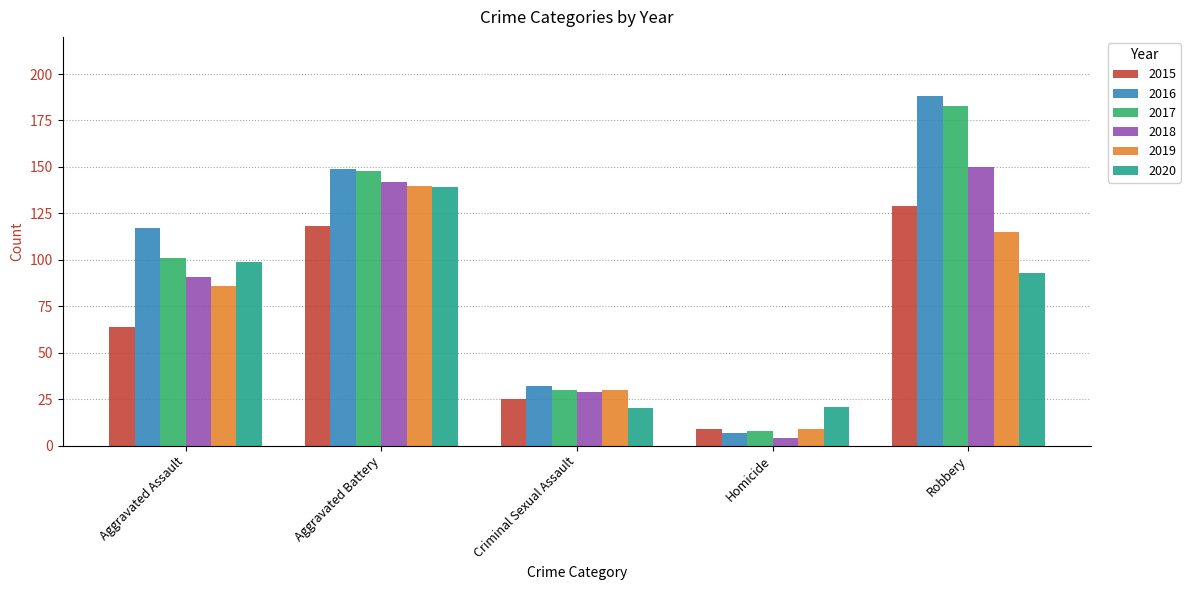

Between Aggravated Assault and Robbery, which series saw the biggest shift?

2017